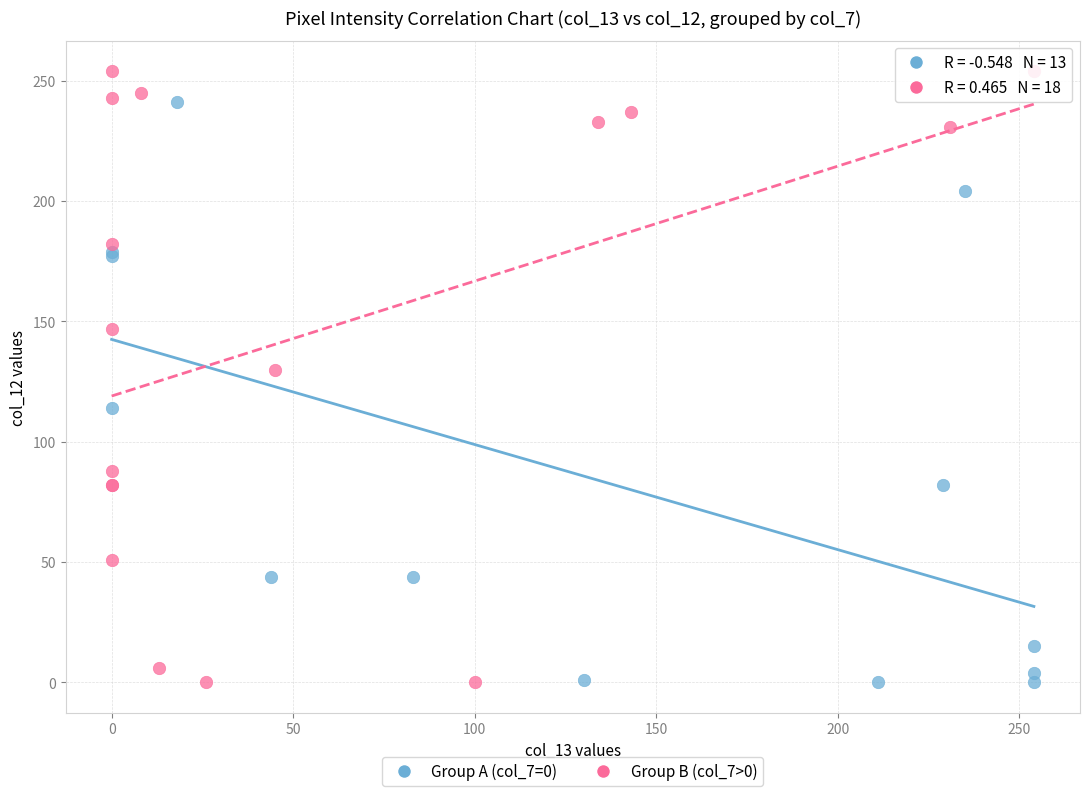

Which series has the largest Y range (max minus min)?

Group B (col_7>0)